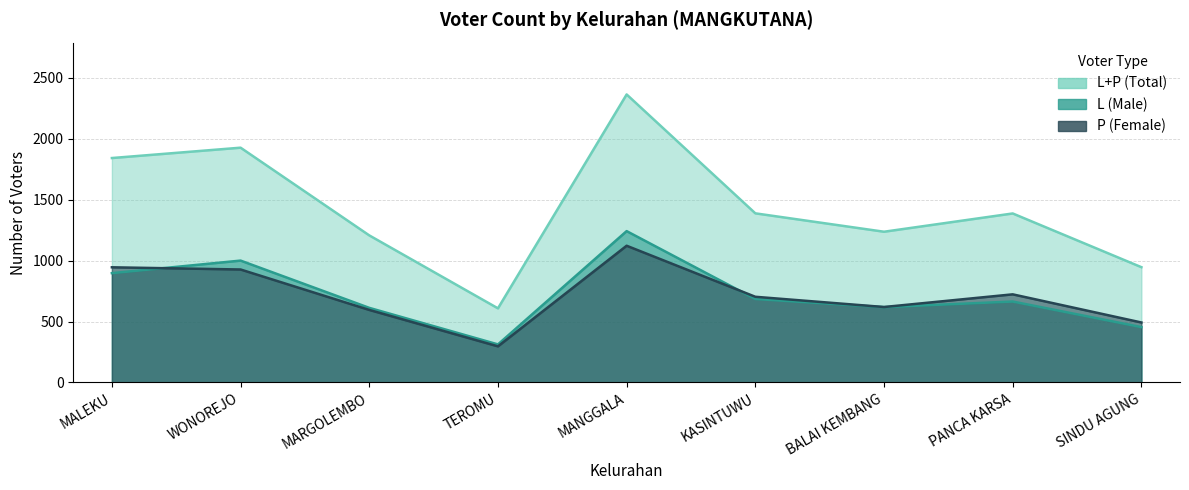

Where is the first local maximum for P?

MANGGALA